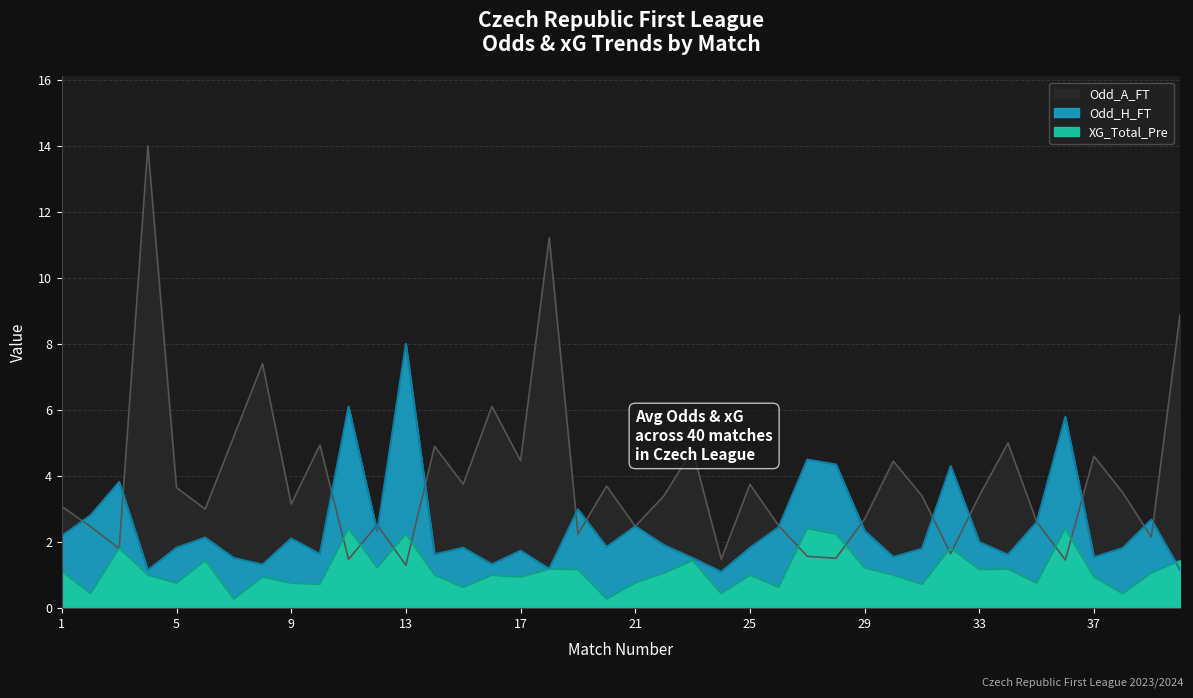

What is the value of the Odd_A_FT point at the 34th from the left?

5.0